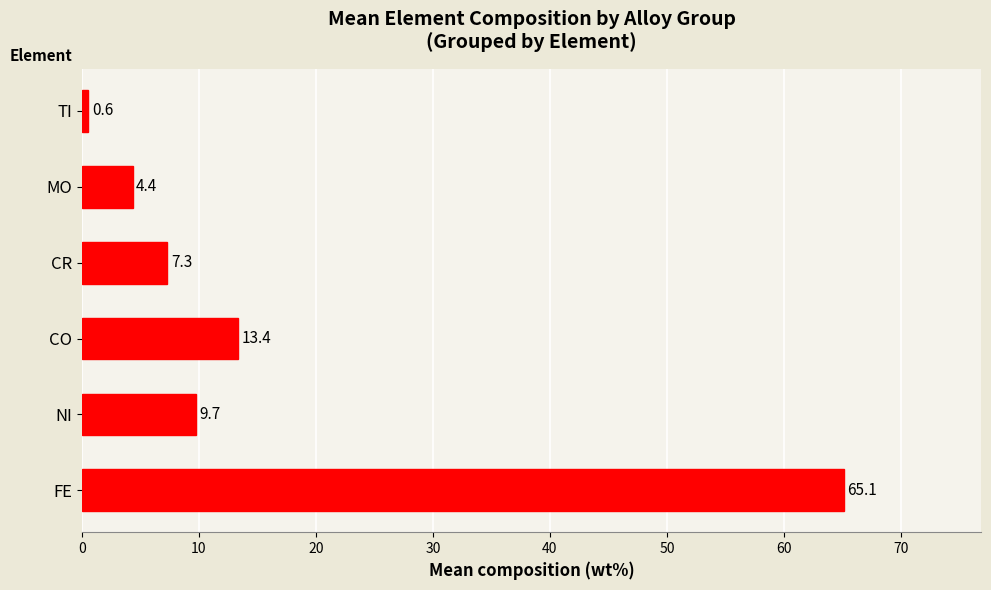

Are the bars horizontal?

Yes